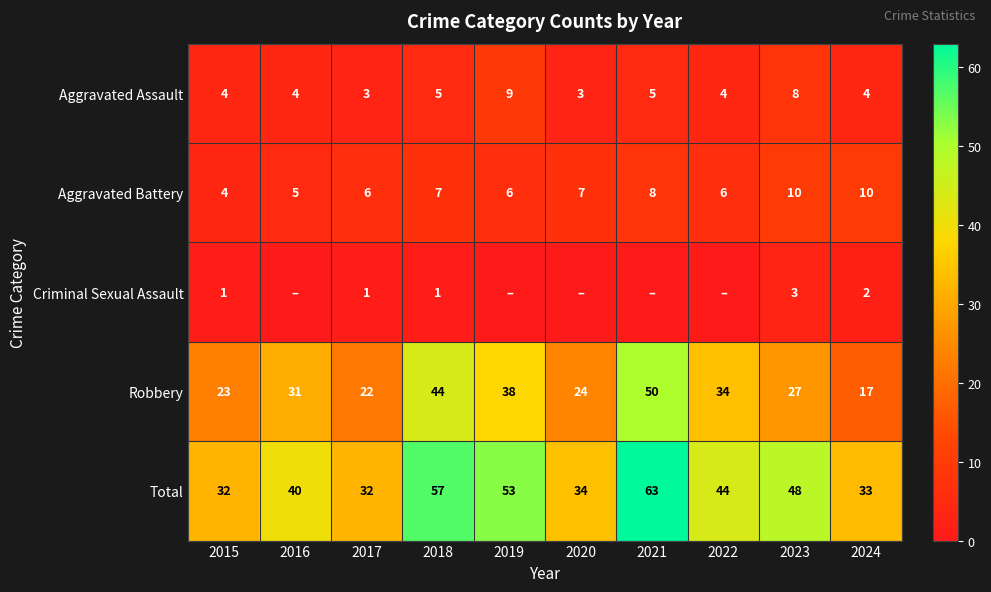

What is the approximate value of Aggravated Battery at 2015?

4